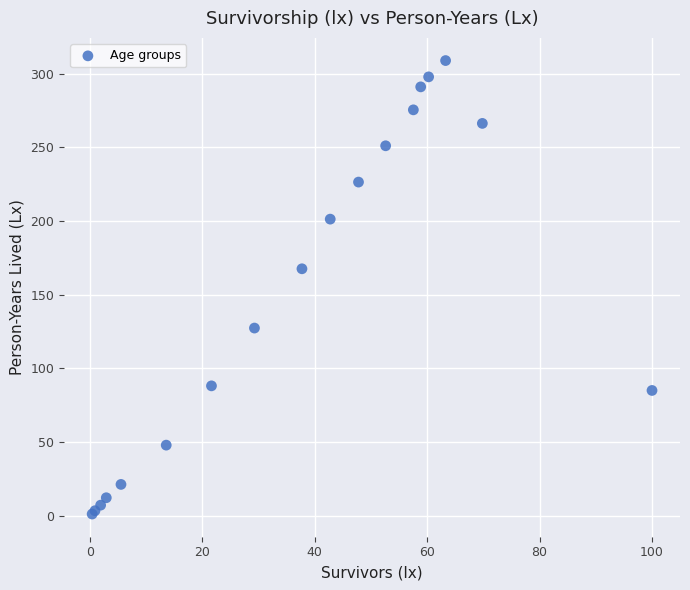

What Y value in the scatter plot is closest to 154?

167.5